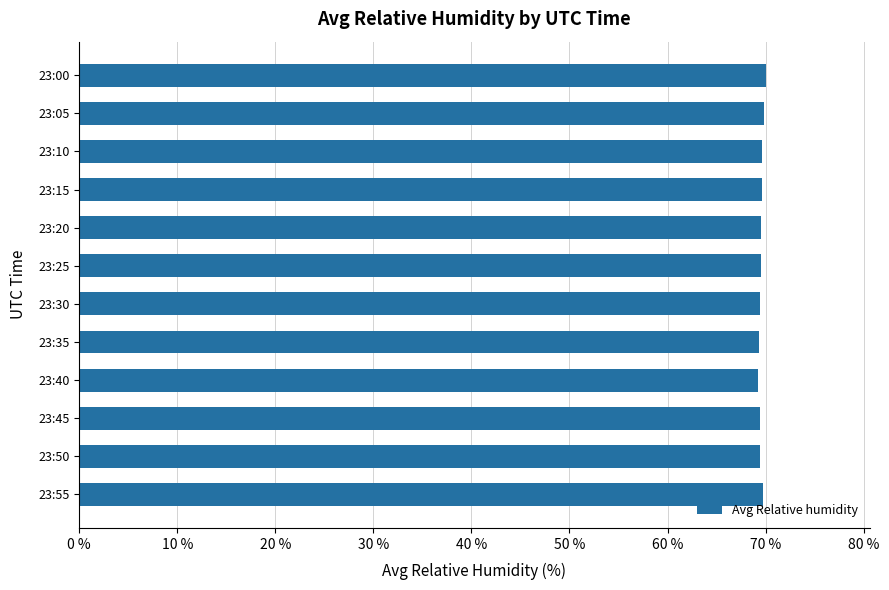

How many data points does each series have?

12